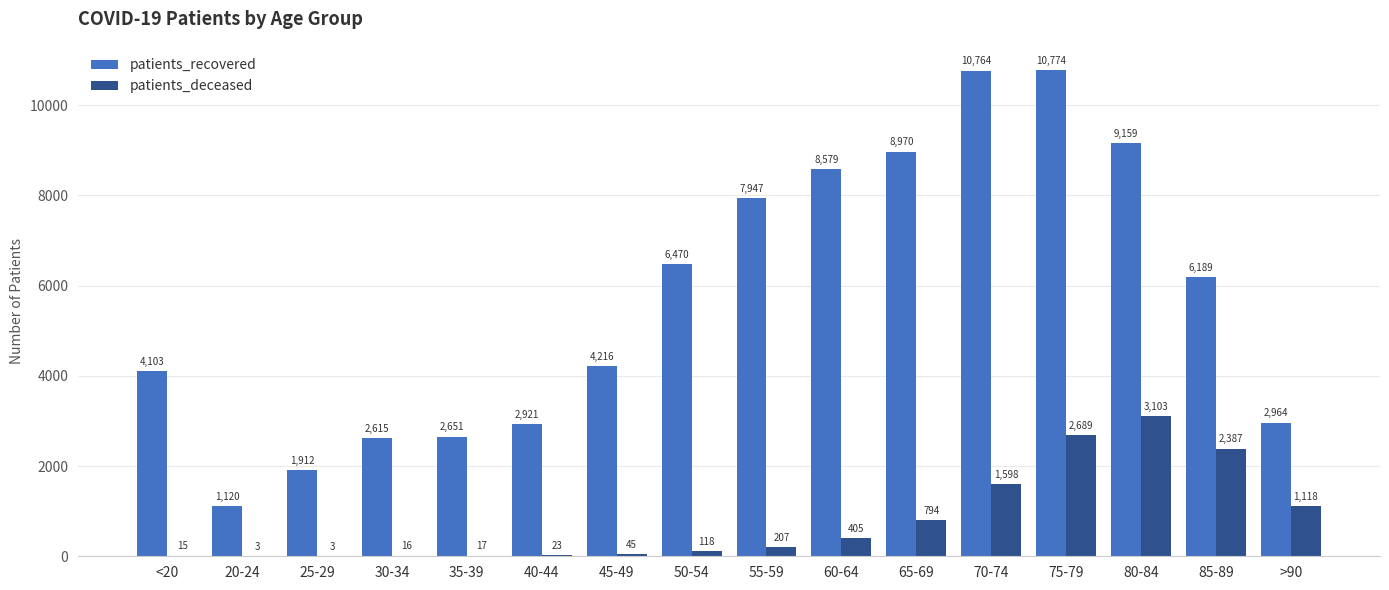

Where is patients_recovered nearest to the value 5947?

85-89